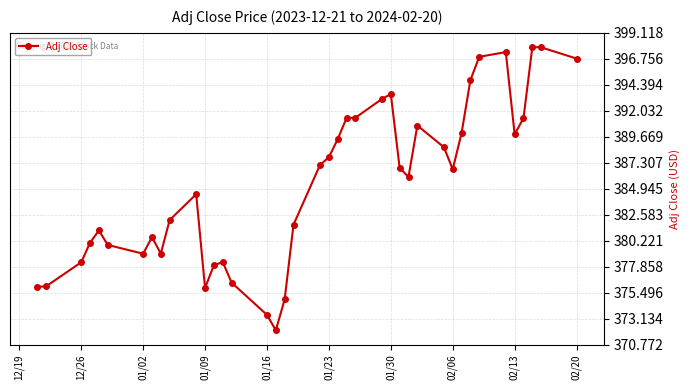

What is the maximum value shown in the chart?

397.8